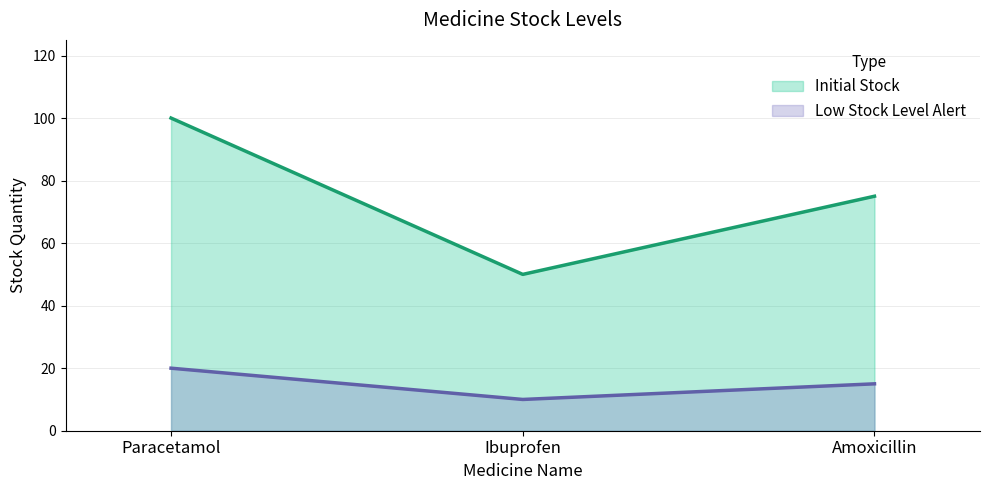

Where does the Low Stock Level Alert series first go above 15?

Paracetamol